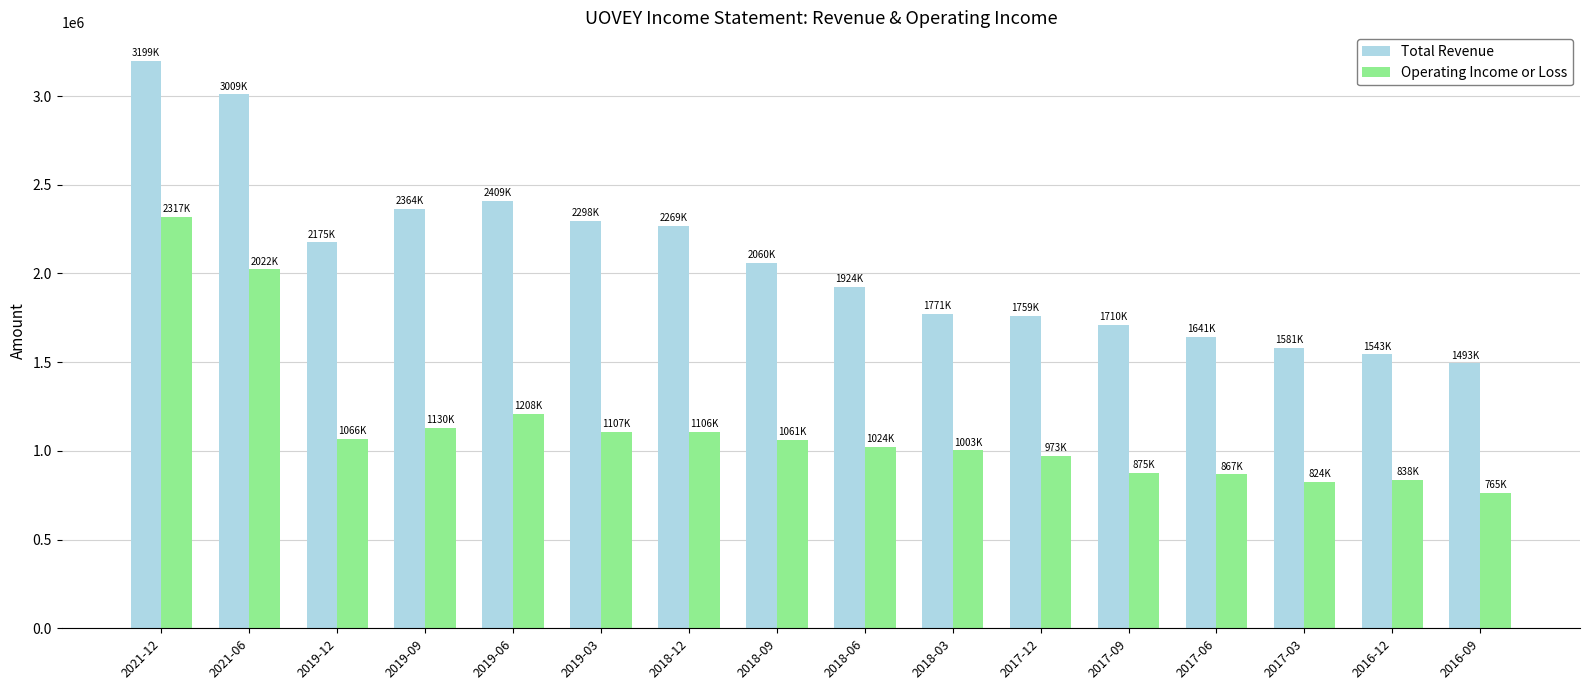

What is the sum of all Operating Income or Loss values?

18192400